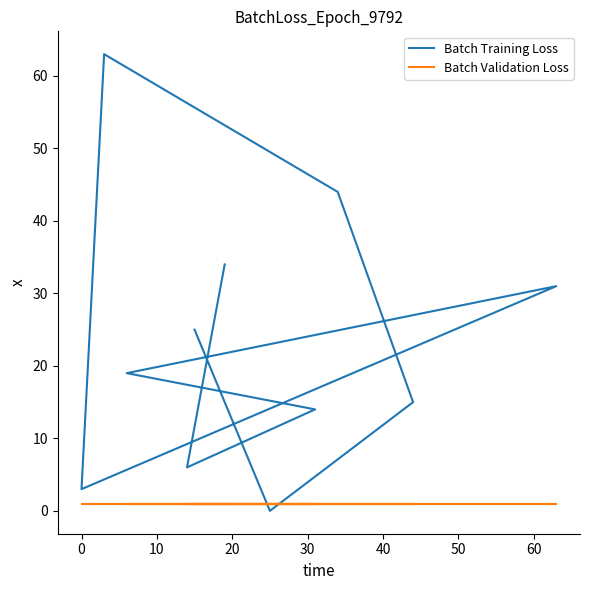

Does the chart display data point markers on the line(s)?

No